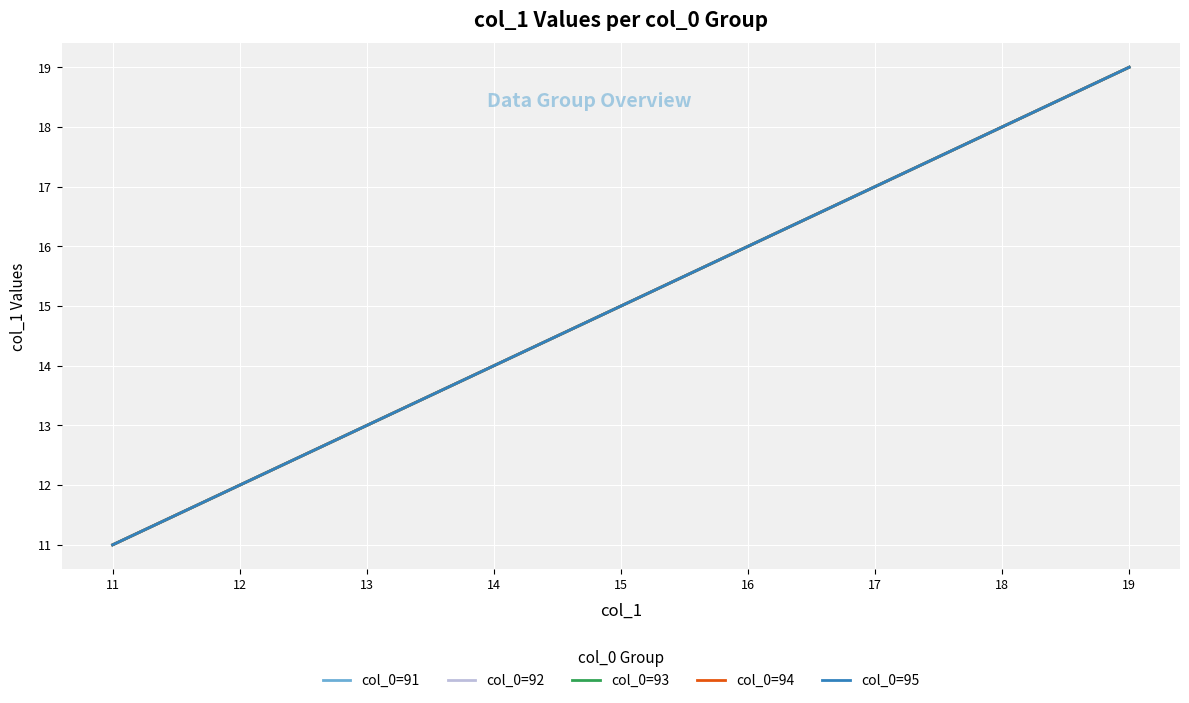

What is the sum of the col_0=92 values at 13 and 17?

30